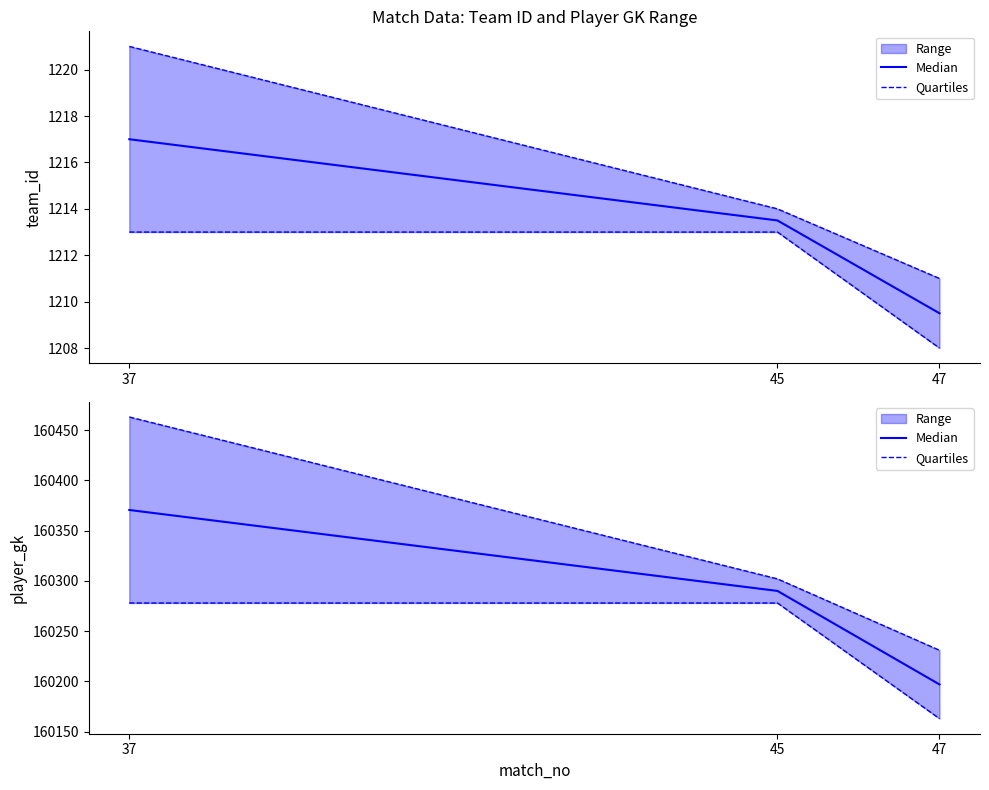

What is the value of the Median point at the 3rd from the left?

160197.0